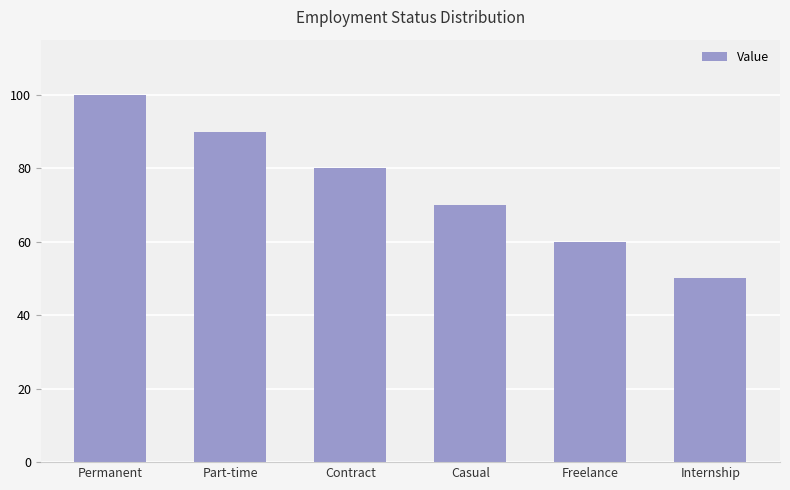

What is the value of the 3rd bar from the left?

80